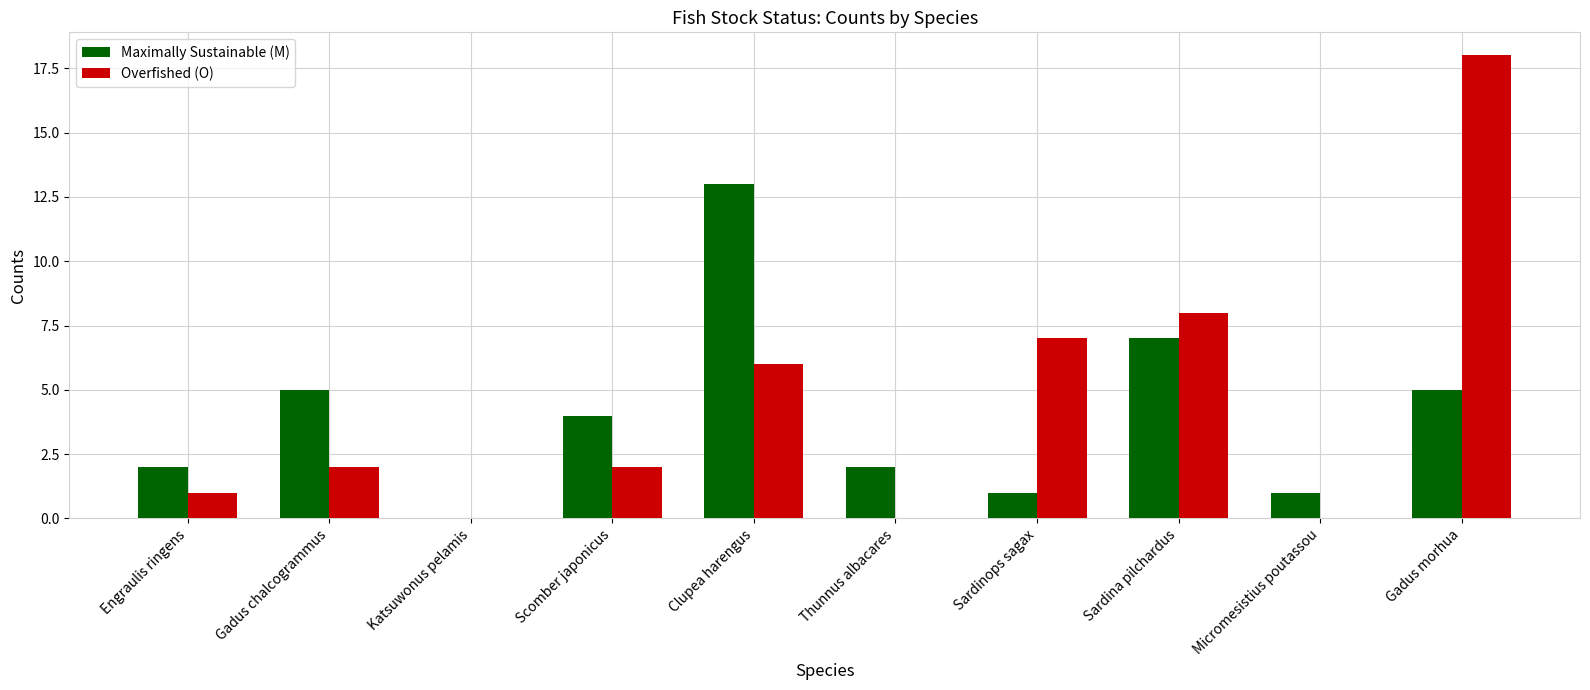

What are all the series names shown in the legend?

Maximally Sustainable (M), Overfished (O)